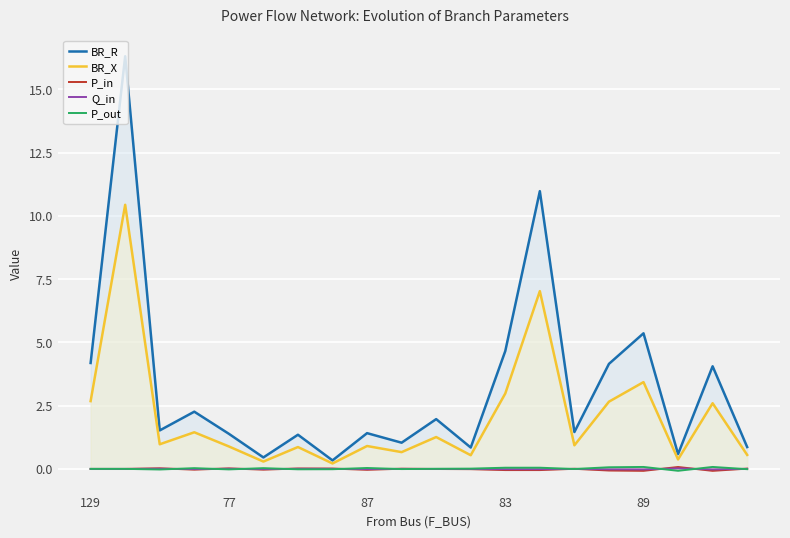

The value of Q_in at 87 is -0.0. True or false?

True